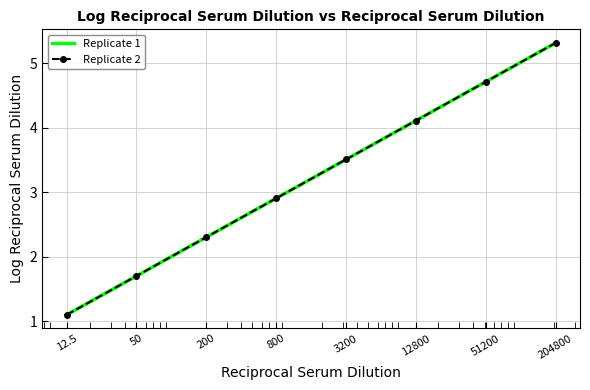

Which series has the largest total across all categories?

Replicate 1